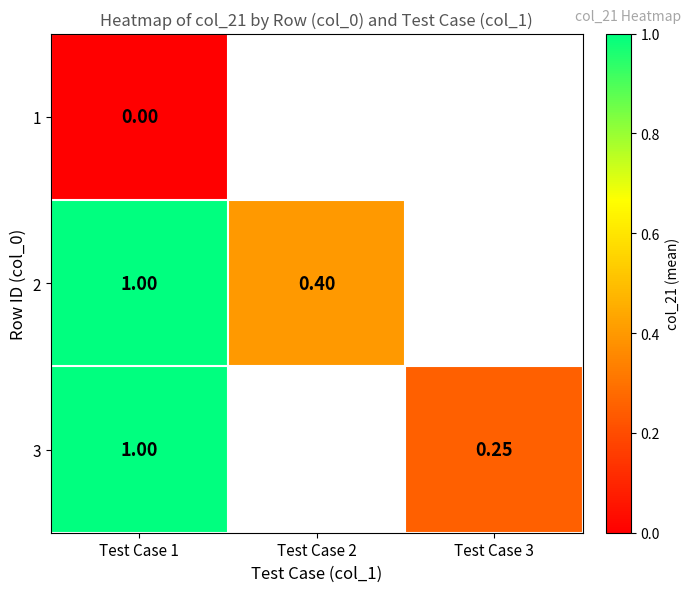

Count the 3 values in the range 1 to 2.

1